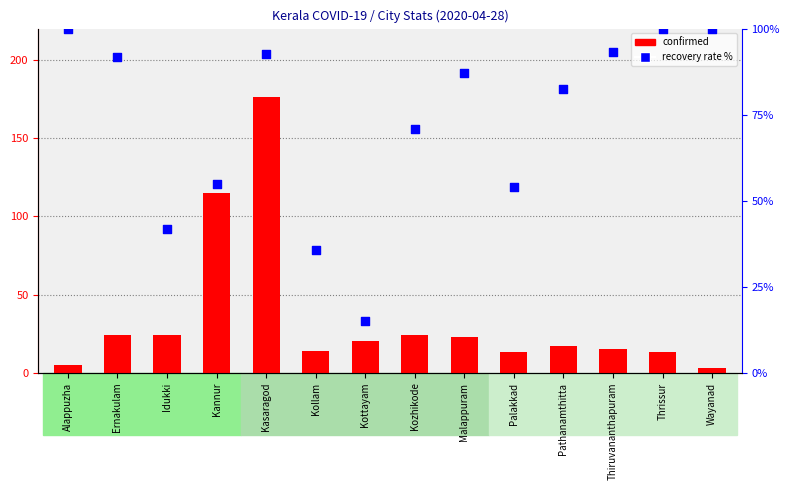

Which series reaches the minimum Y coordinate?

confirmed